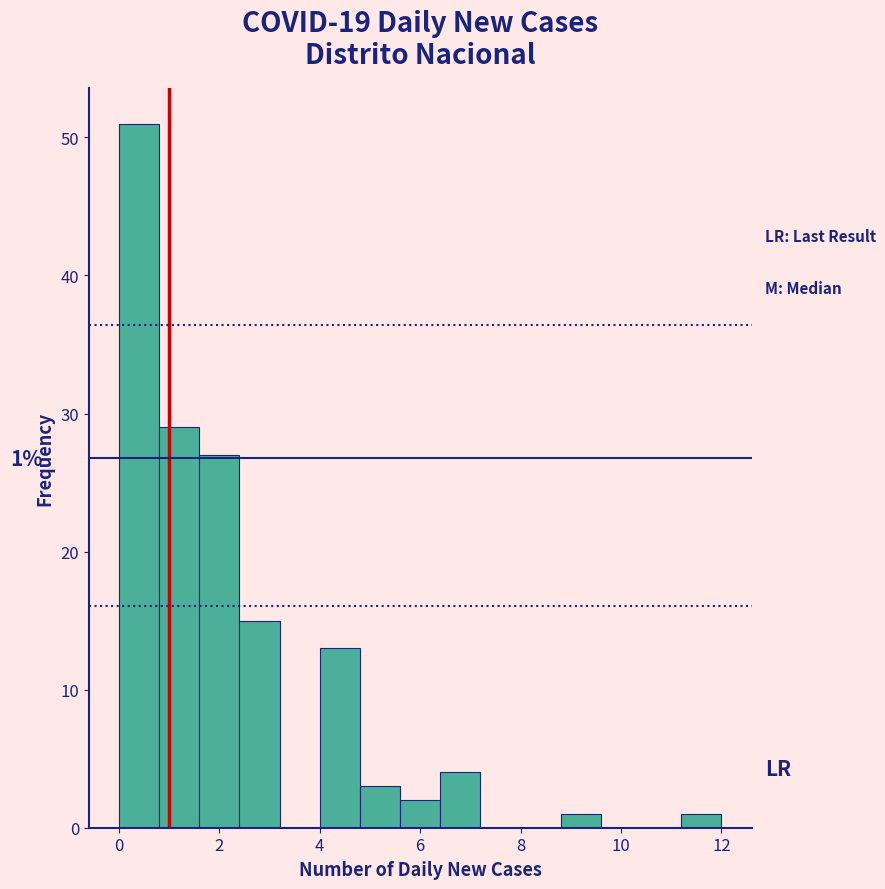

Which range on the x-axis has the tallest bar?

0.0 to 0.8